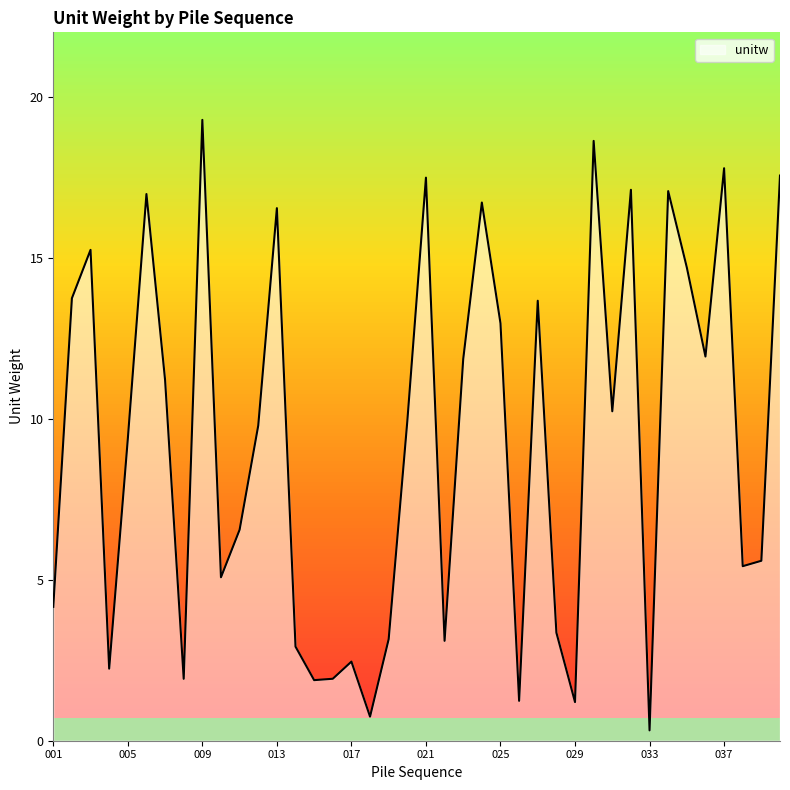

What is the difference between the maximum and minimum values?

19.0